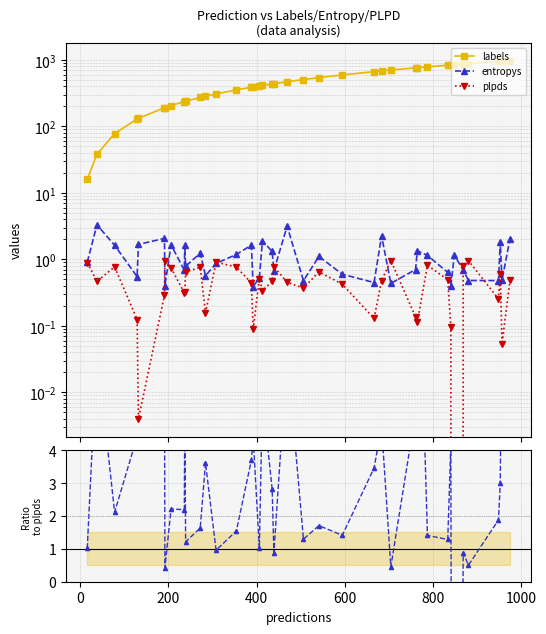

Is the value of entropys/plpds at 9 greater than the value of plpds at 15?

Yes